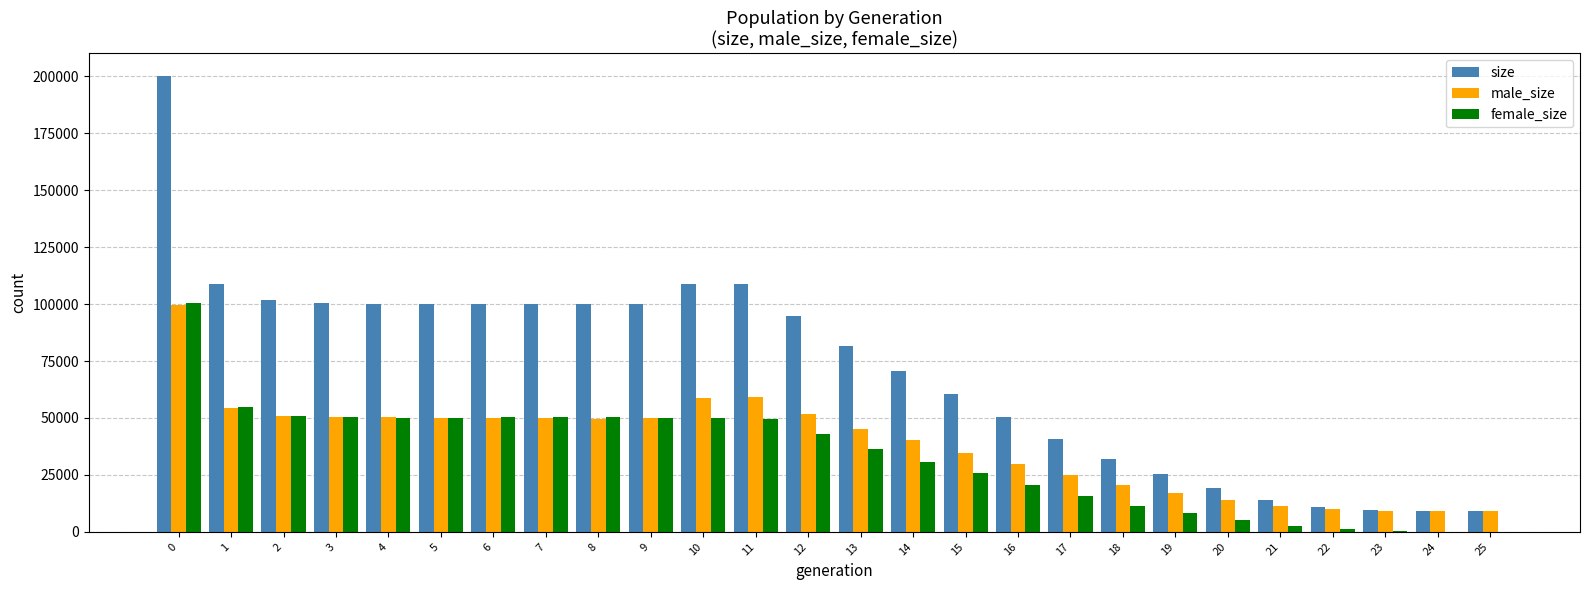

What is the average value of the female_size series?

32960